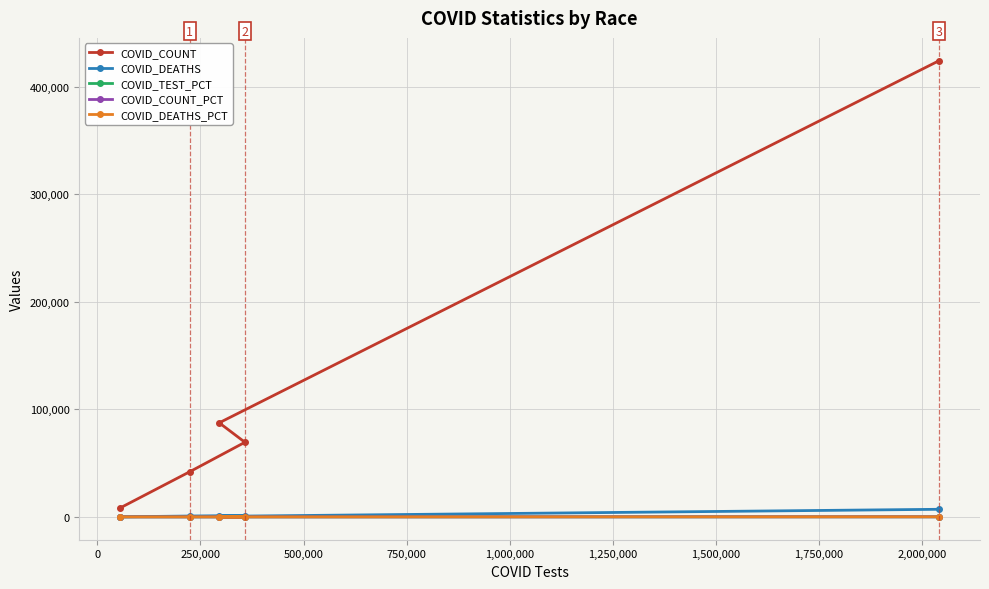

What are all the series names shown in the legend?

COVID_COUNT, COVID_DEATHS, COVID_TEST_PCT, COVID_COUNT_PCT, COVID_DEATHS_PCT